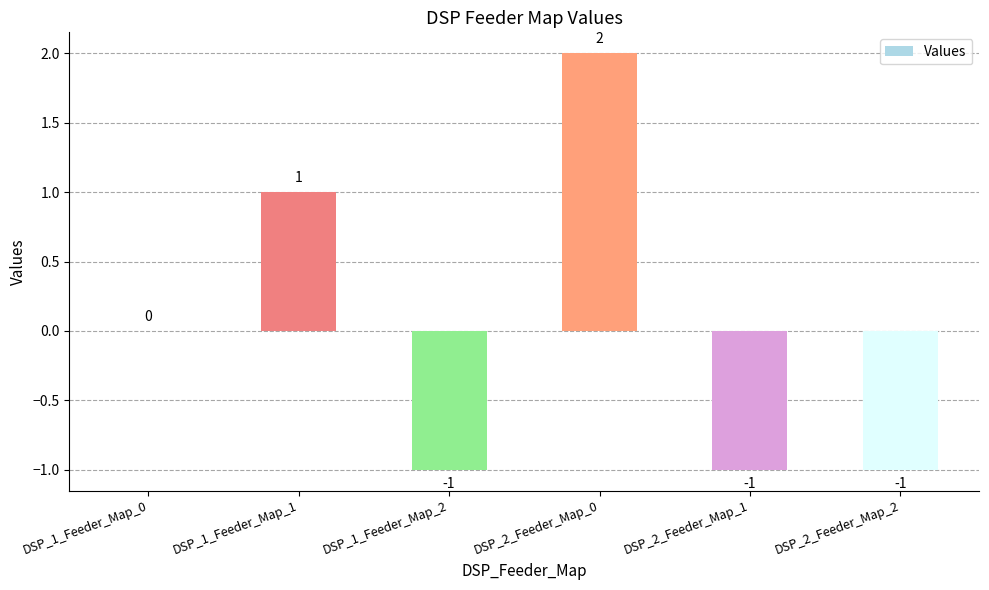

Count the values in the range -1 to 1.

5